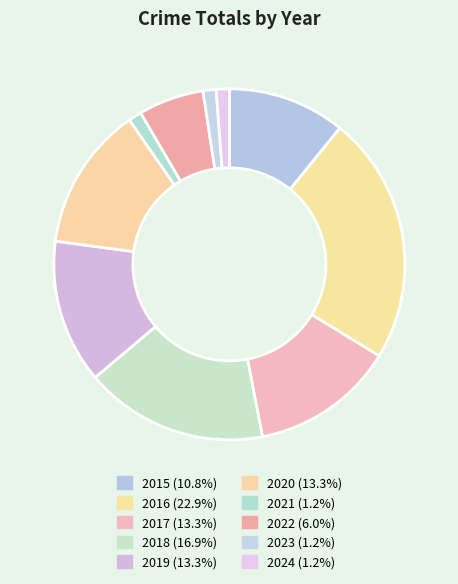

Approximately how many times larger is the value at 2022 compared to 2024?

5.0